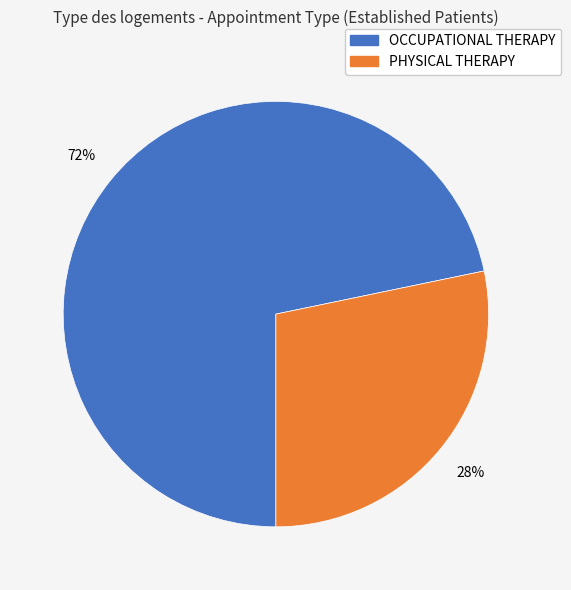

To the nearest percent, what is the combined percentage of PHYSICAL THERAPY and OCCUPATIONAL THERAPY?

100%